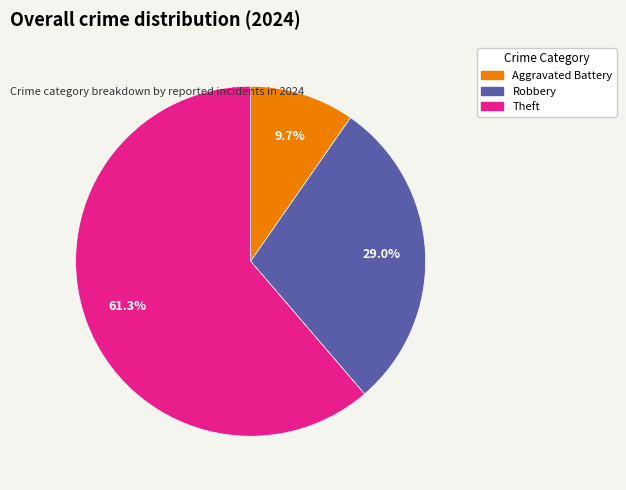

How many segments does this pie chart have?

3